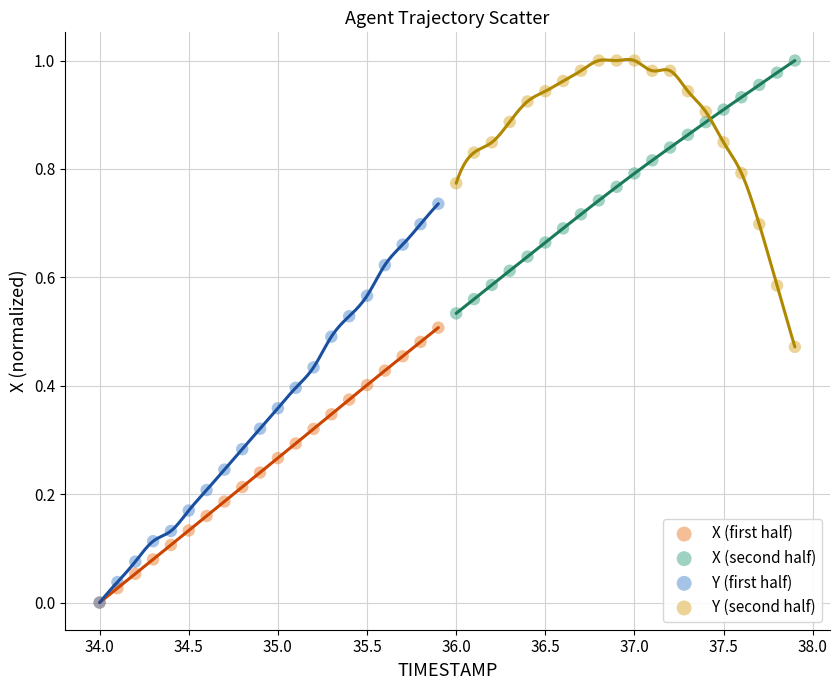

Which series has the largest Y range (max minus min)?

Y (first half)